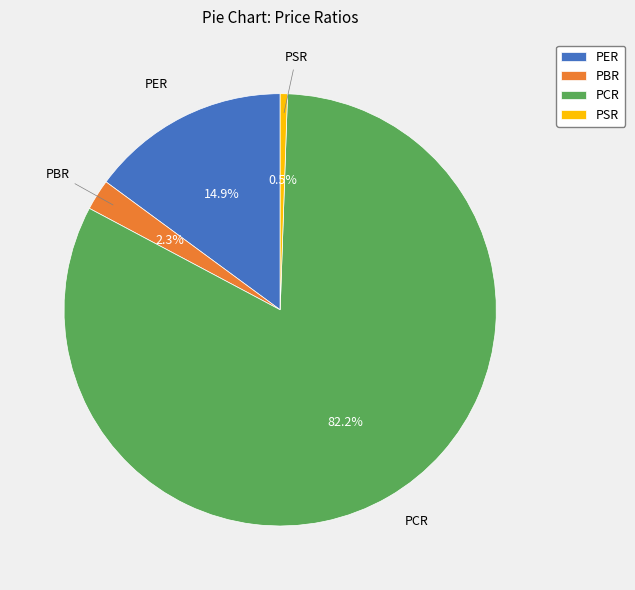

The PSR slice represents 11% of the pie. True or false?

False